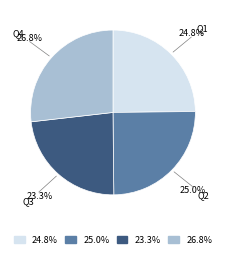

Is there any slice that represents more than half of the pie?

No